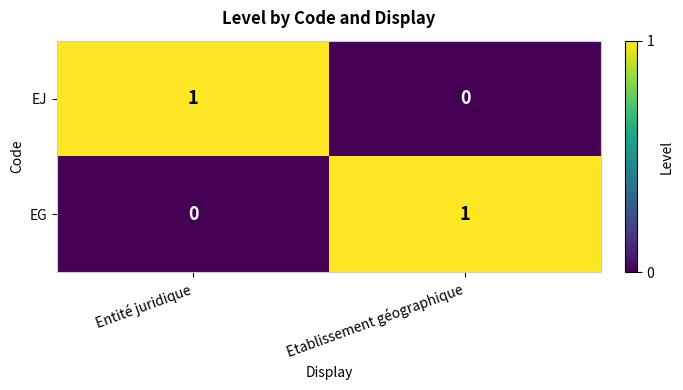

Reading left to right, list all the values displayed in this chart.

EJ: 1	0
EG: 0	1